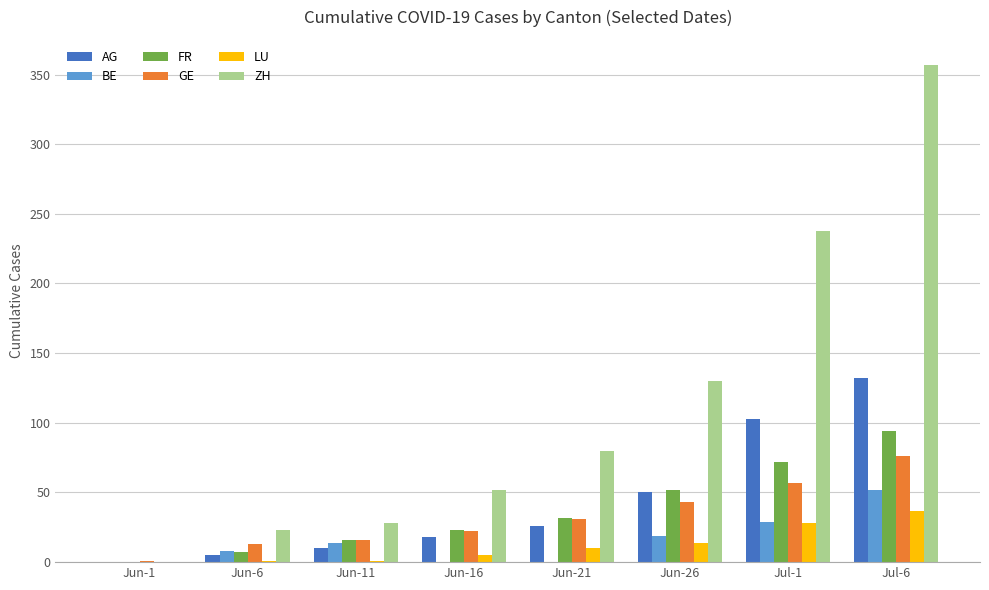

At which category is the sum across all series the highest?

Jul-6